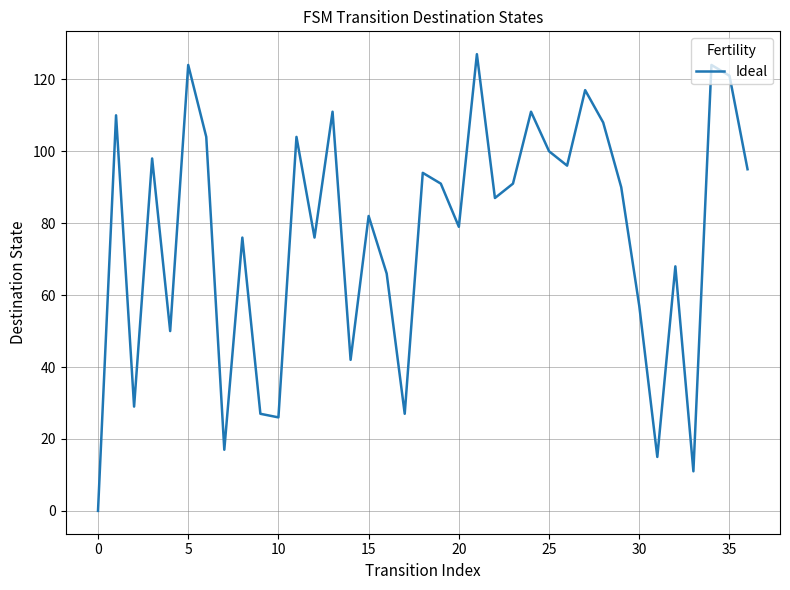

What is the difference between the maximum and minimum values?

127